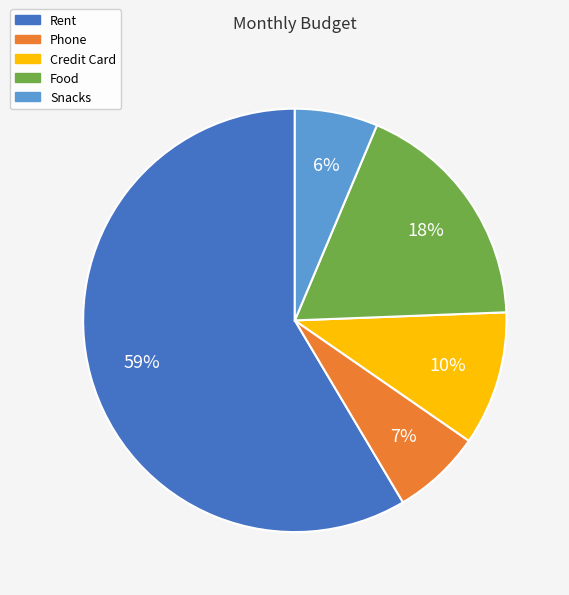

True or false: Rent accounts for 50% of the total.

False